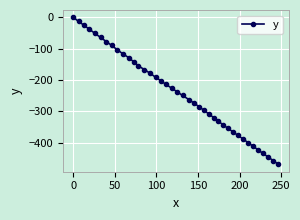

Is this an area chart (filled region under the line)?

No